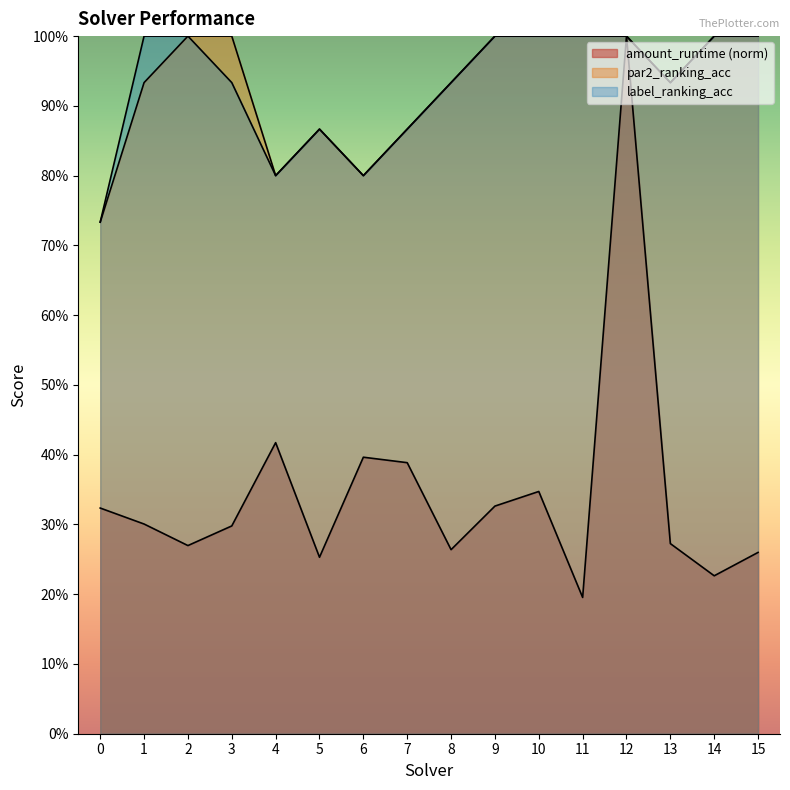

The label_ranking_acc series shows 0.3 at 3. True or false?

False